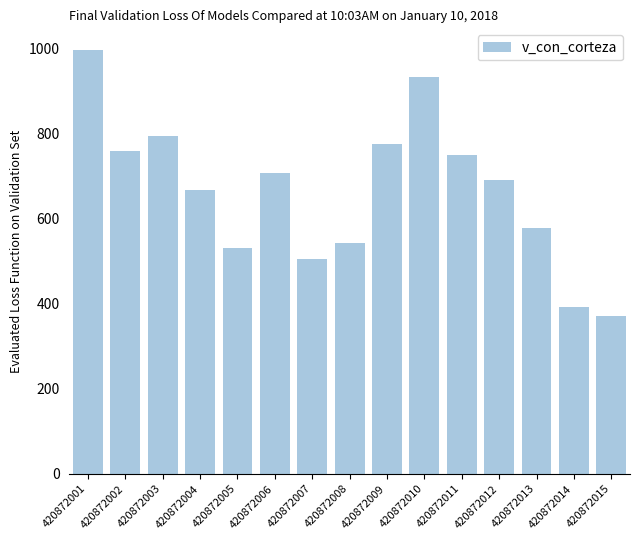

At which label does the data first exceed 690?

420872001